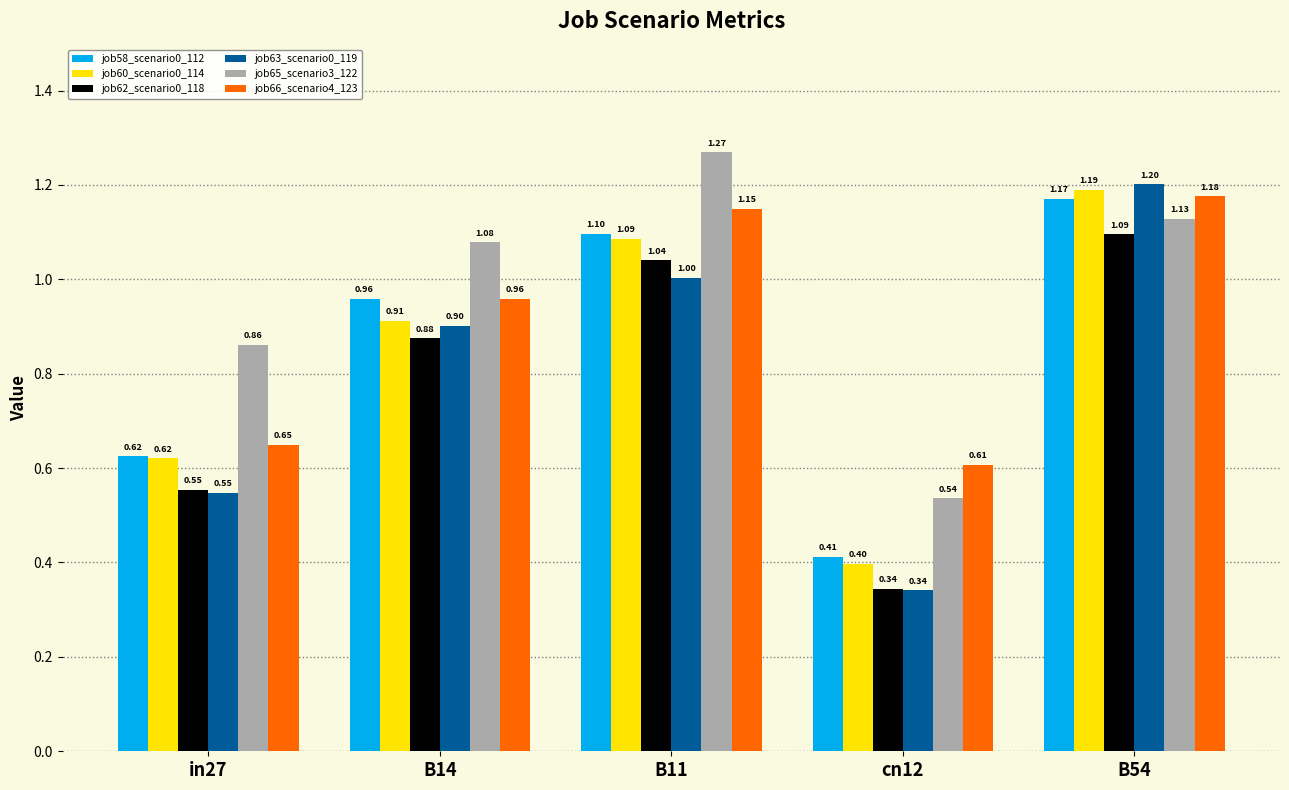

Which series has the widest spread of values?

job63_scenario0_119